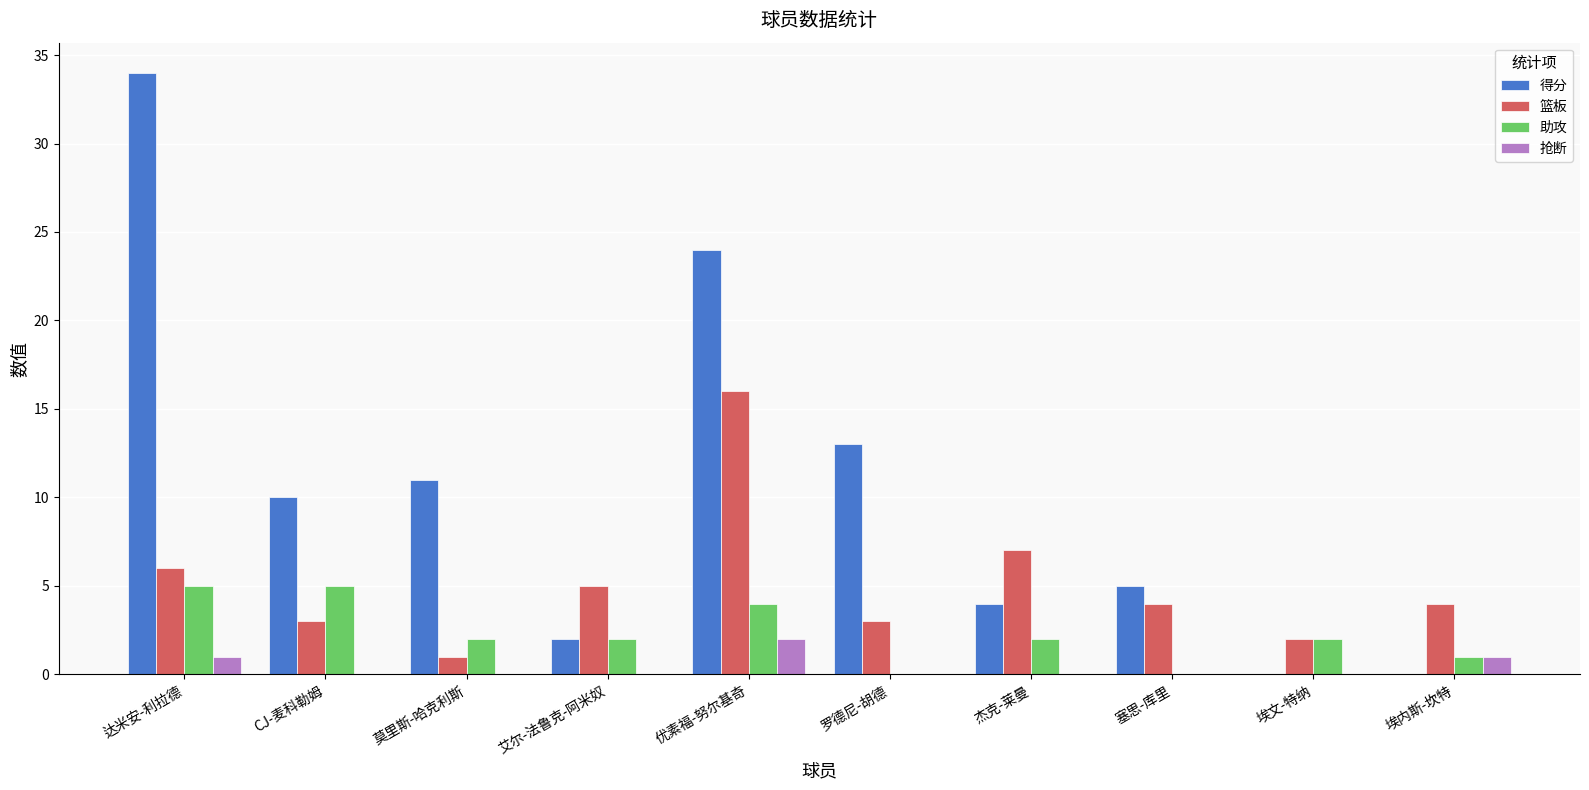

What is the difference between the 篮板 values at 艾尔-法鲁克-阿米奴 and 埃内斯-坎特?

1